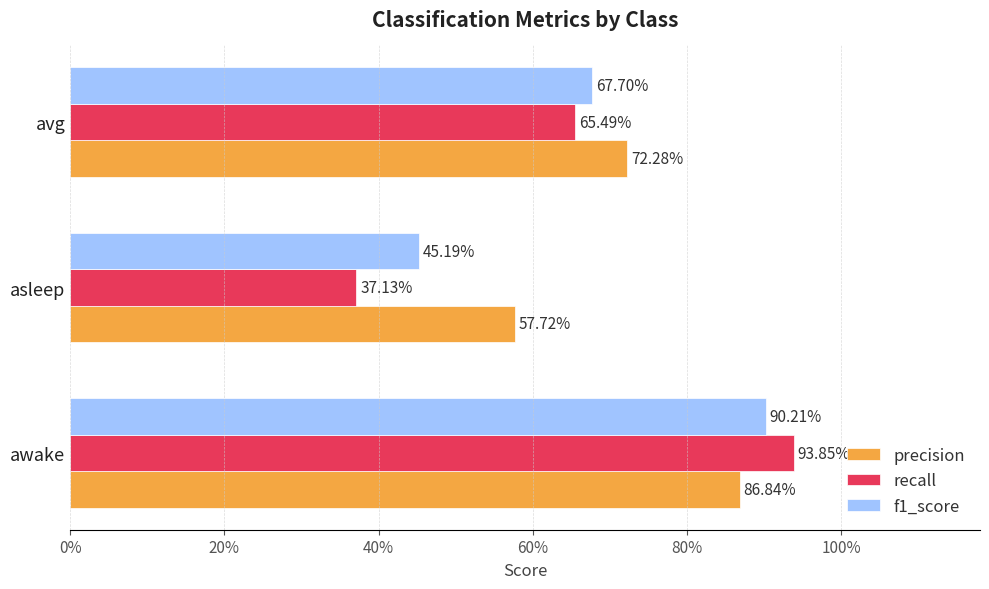

What are all the series names shown in the legend?

precision, recall, f1_score